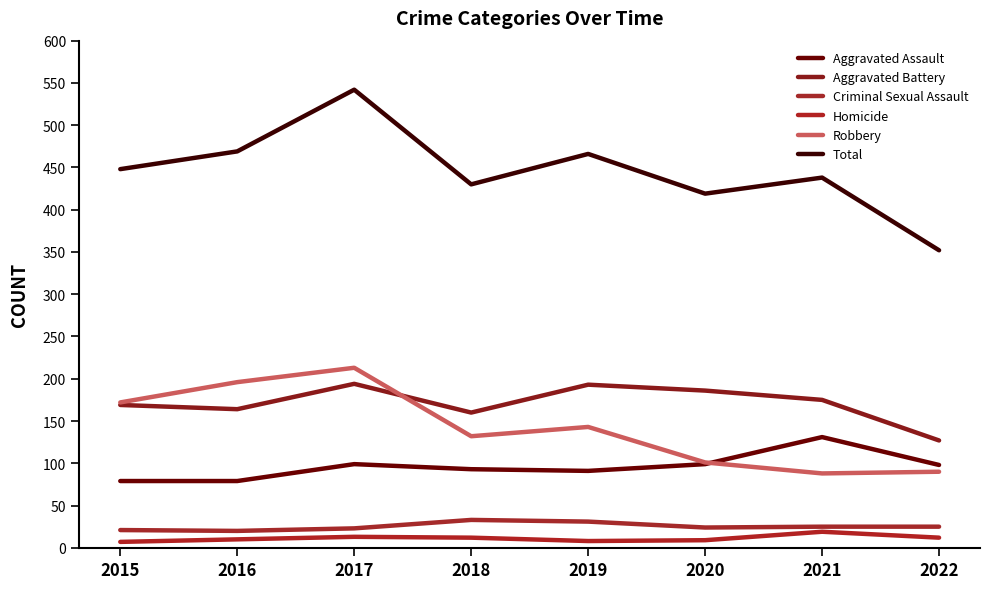

True or false: Criminal Sexual Assault has a value of 11 at 2021.

False